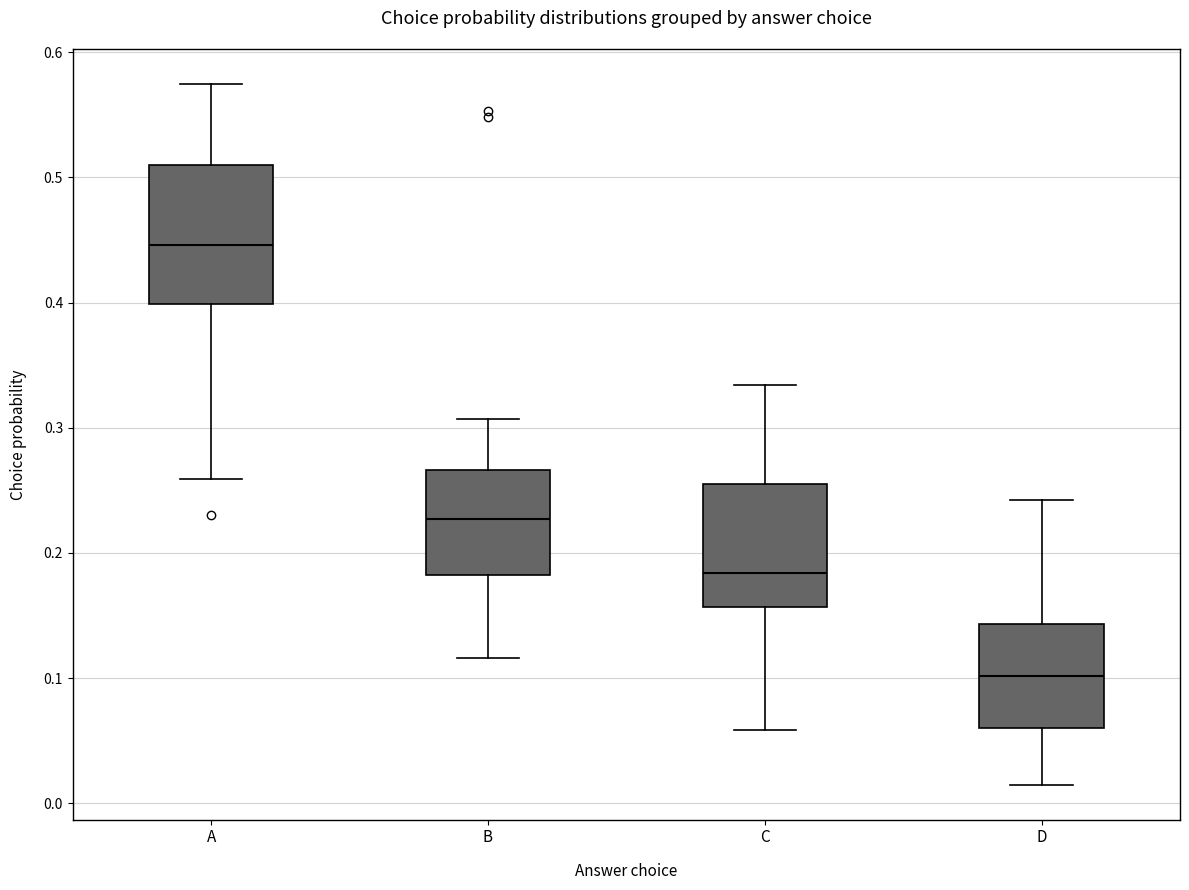

Reading left to right, transcribe this box plot: for each box, give where its median line is, the range the box spans, and where its two whiskers end, as read against the y-axis. The values are not printed on the chart, so give them approximately, as read against the axis.

A: median 0.45, box 0.40 to 0.51, whiskers 0.26 to 0.57
B: median 0.23, box 0.18 to 0.27, whiskers 0.12 to 0.31
C: median 0.18, box 0.16 to 0.26, whiskers 0.06 to 0.33
D: median 0.10, box 0.06 to 0.14, whiskers 0.01 to 0.24